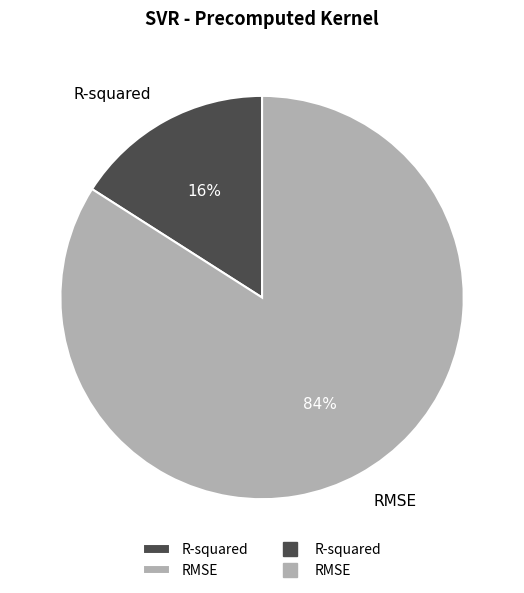

Combined, do RMSE and R-squared account for over 50%?

Yes